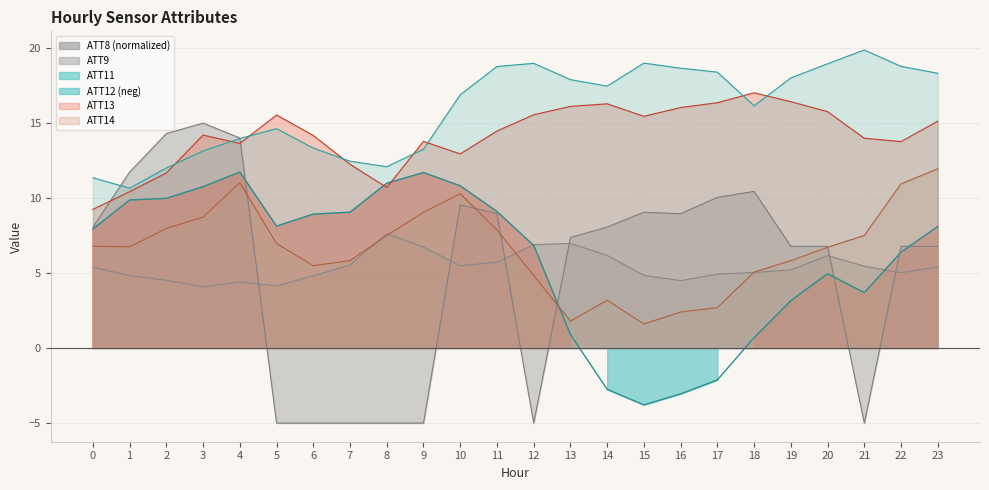

Reading left to right, what are all the values shown in this chart?

ATT8: 0=8.1	1=11.7	2=14.3	3=15.0	4=14.0	5=-5.0	6=-5.0	7=-5.0	8=-5.0	9=-5.0	10=9.6	11=9.0	12=-5.0	13=7.4	14=8.1	15=9.1	16=9.0	17=10.0	18=10.4	19=6.8	20=6.8	21=-5.0	22=6.8	23=6.8
ATT9: 0=5.4	1=4.8	2=4.5	3=4.1	4=4.4	5=4.1	6=4.8	7=5.5	8=7.6	9=6.7	10=5.5	11=5.7	12=6.9	13=7.0	14=6.2	15=4.8	16=4.5	17=4.9	18=5.0	19=5.2	20=6.2	21=5.5	22=5.0	23=5.4
ATT11: 0=11.4	1=10.7	2=12.0	3=13.1	4=14.0	5=14.6	6=13.3	7=12.5	8=12.1	9=13.3	10=16.9	11=18.8	12=19.0	13=17.9	14=17.5	15=19.0	16=18.7	17=18.4	18=16.2	19=18.0	20=19.0	21=19.9	22=18.8	23=18.3
ATT12: 0=7.9	1=9.9	2=10.0	3=10.8	4=11.7	5=8.1	6=8.9	7=9.1	8=11.0	9=11.7	10=10.8	11=9.1	12=6.8	13=0.9	14=-2.8	15=-3.8	16=-3.1	17=-2.1	18=0.7	19=3.2	20=5.0	21=3.7	22=6.4	23=8.1
ATT13: 0=9.2	1=10.4	2=11.7	3=14.2	4=13.6	5=15.5	6=14.2	7=12.3	8=10.7	9=13.8	10=12.9	11=14.5	12=15.6	13=16.1	14=16.3	15=15.5	16=16.0	17=16.4	18=17.0	19=16.4	20=15.8	21=14.0	22=13.8	23=15.1
ATT14: 0=6.8	1=6.8	2=8.0	3=8.7	4=11.0	5=7.0	6=5.5	7=5.8	8=7.5	9=9.1	10=10.3	11=7.9	12=4.8	13=1.8	14=3.2	15=1.6	16=2.4	17=2.7	18=5.1	19=5.8	20=6.7	21=7.5	22=10.9	23=12.0